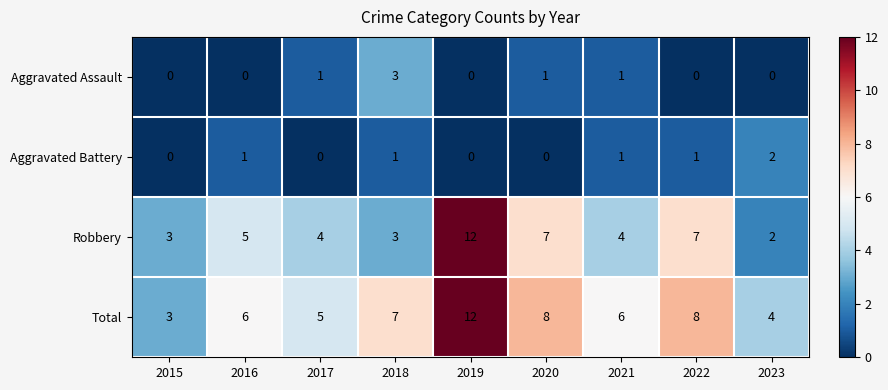

Where is Total nearest to the value 7?

2018